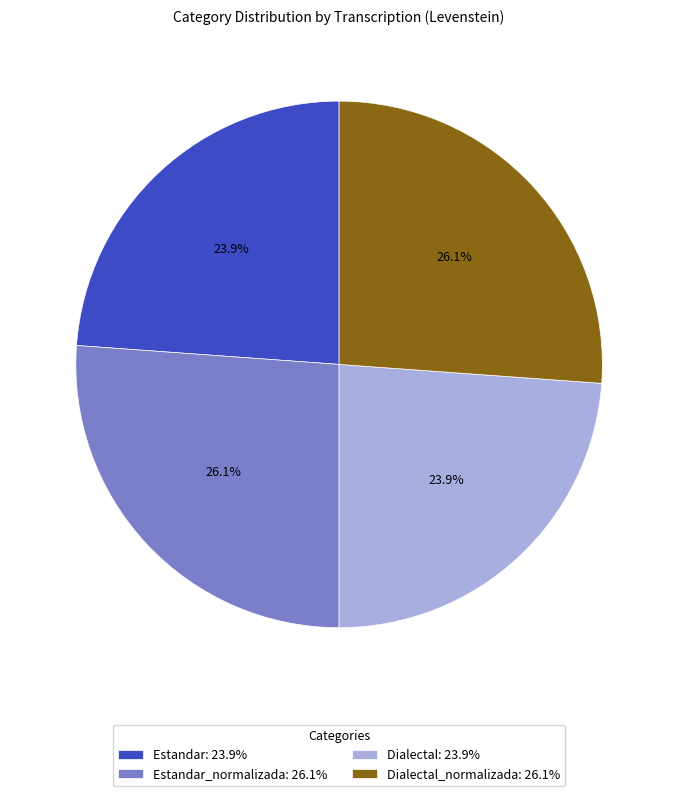

Is there a majority slice in this chart?

No